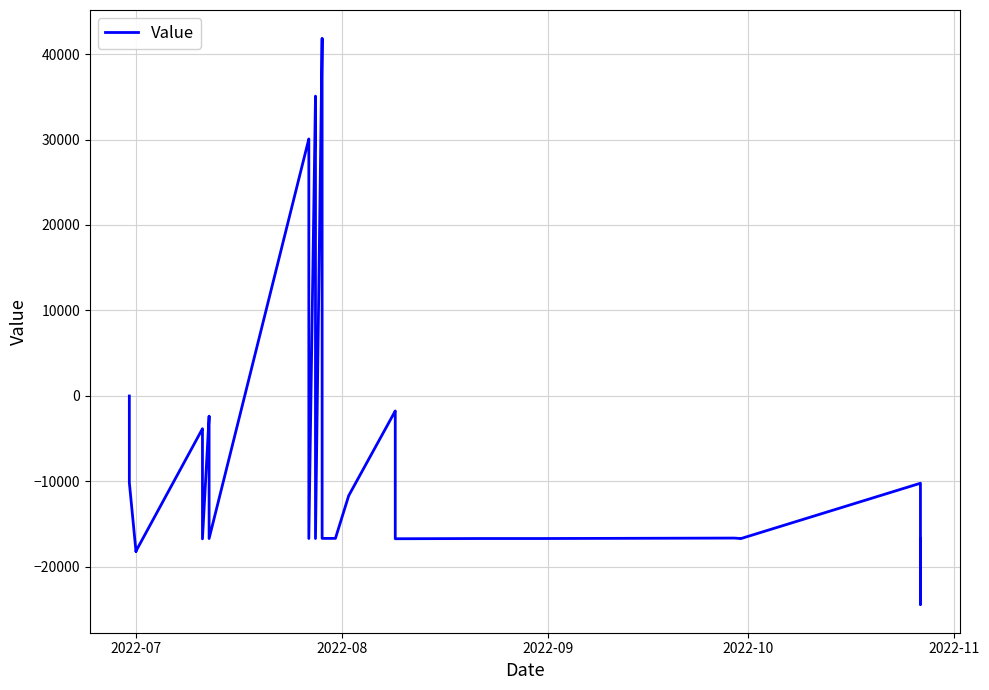

Count the number of categories in the chart.

40